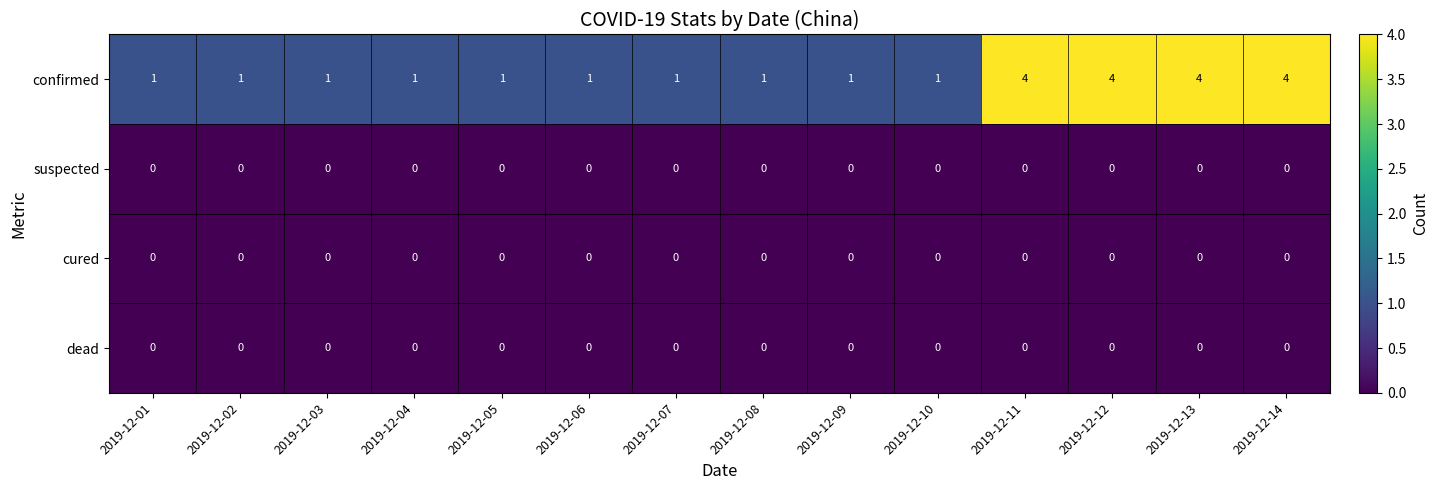

The confirmed series shows 4 at 2019-12-12. True or false?

True